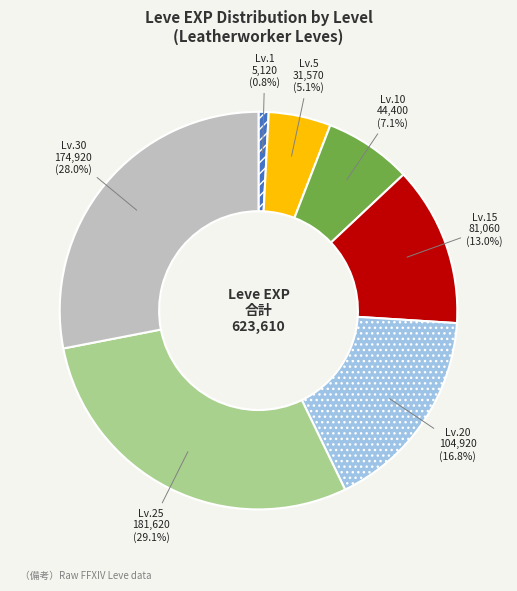

Rank the categories by value from highest to lowest.

Lv.25, Lv.30, Lv.20, Lv.15, Lv.10, Lv.5, Lv.1